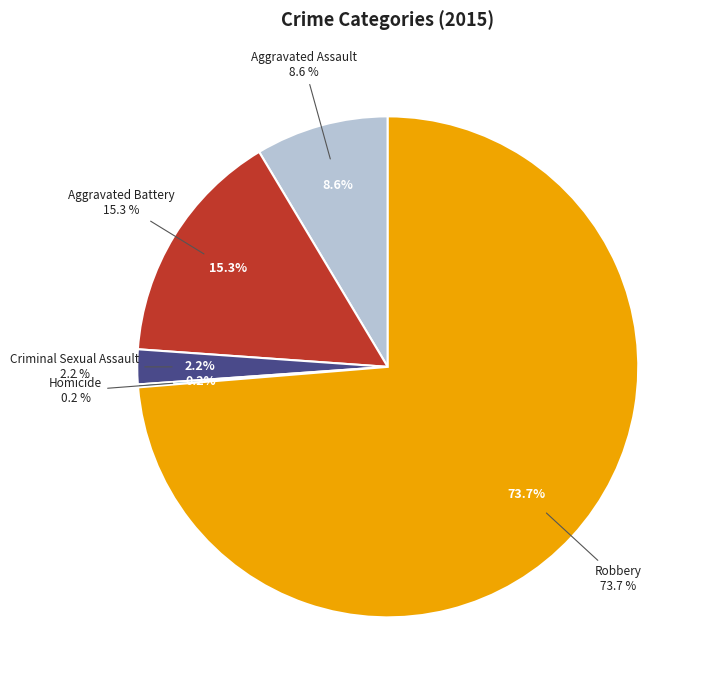

How much of the chart is everything except Robbery?

26.3%